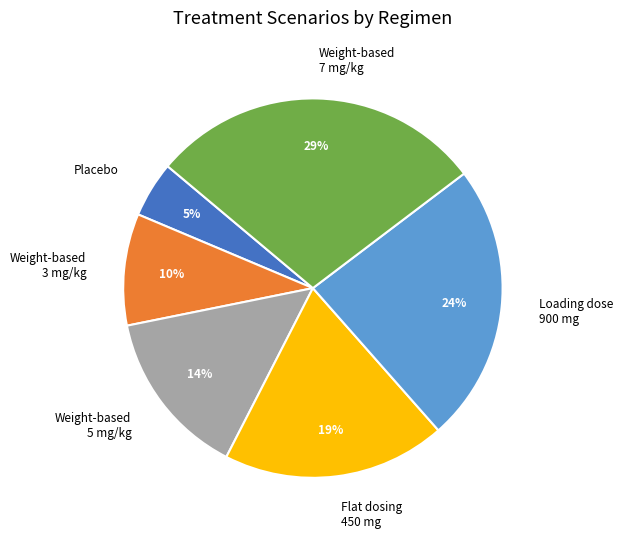

True or false: Flat dosing 450 mg accounts for 19% of the total.

True